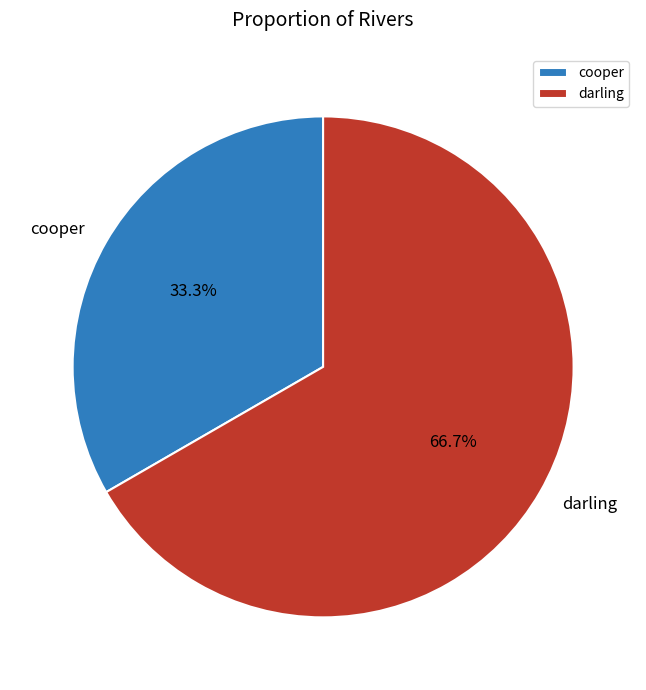

Between cooper and darling, which is larger?

darling